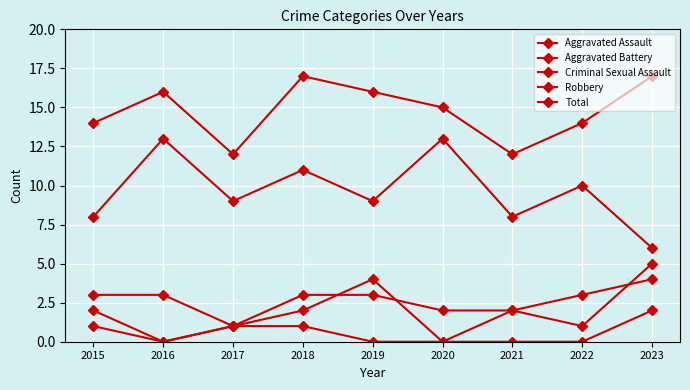

In Robbery, how many points are lower than both neighbors (excluding endpoints)?

3